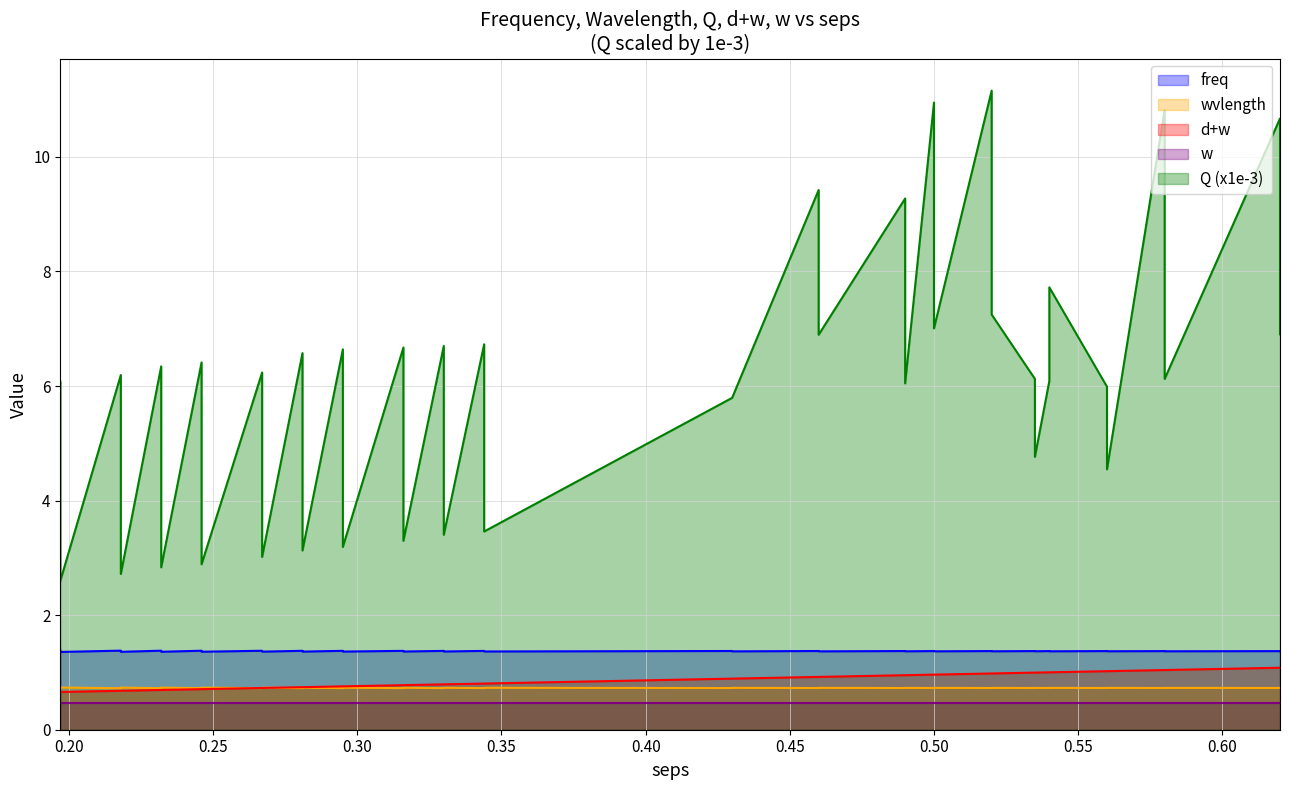

True or false: freq and d+w cross at least once.

False